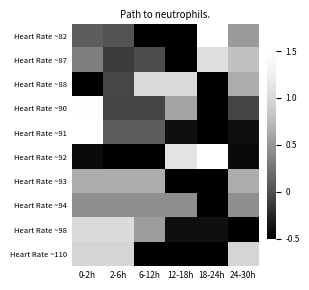

What is the spread (max minus min) of values at 18-24h?

3.9